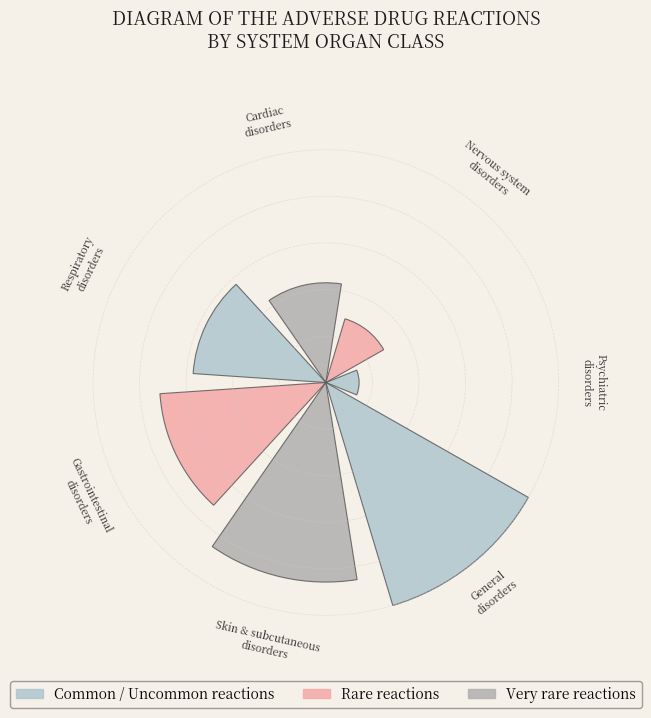

Does the chart contain any negative values?

No